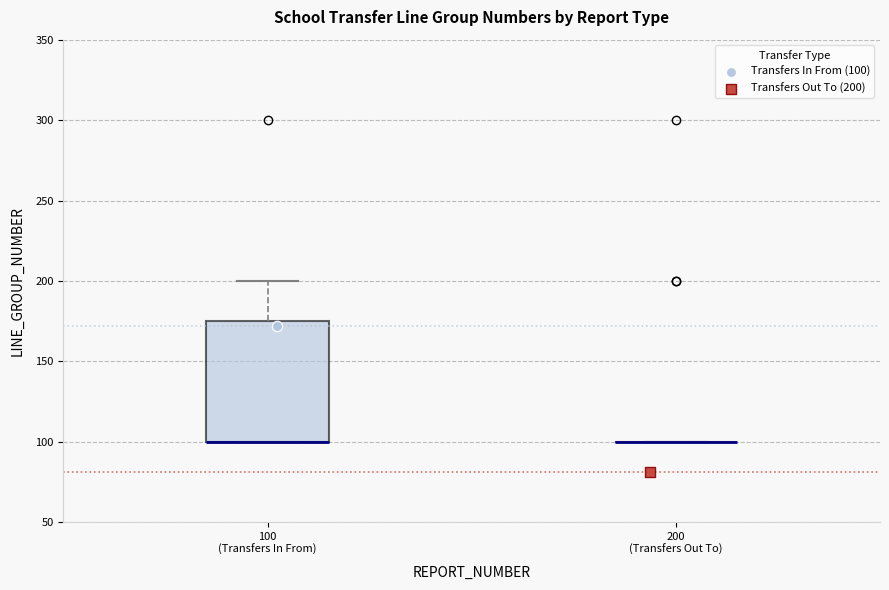

Which box is the tallest, from its lower edge to its upper edge?

100 (Transfers In From)